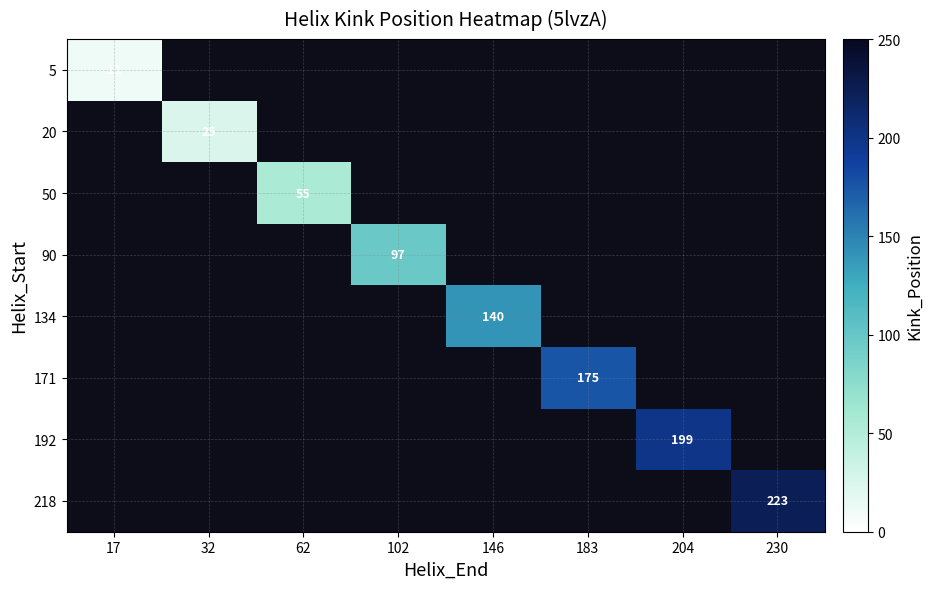

List the series in order of their overall mean, lowest first.

5, 20, 50, 90, 134, 171, 192, 218